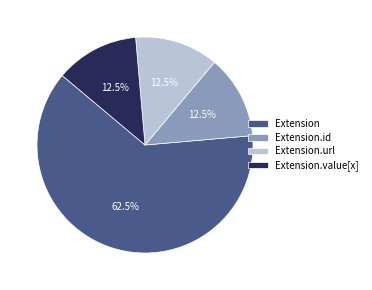

The Extension.url slice represents 6% of the pie. True or false?

False